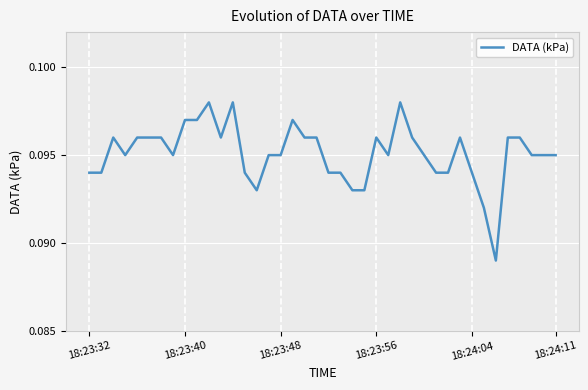

Does the chart have visible grid lines?

Yes